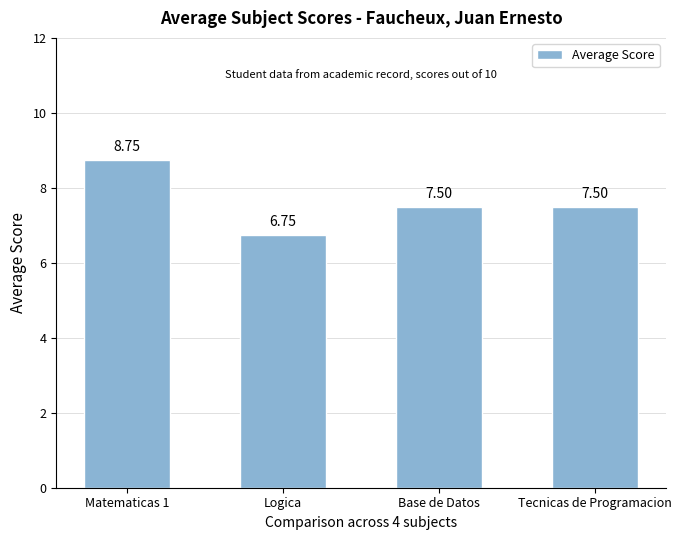

Which label corresponds to the largest value in the chart?

Matematicas 1